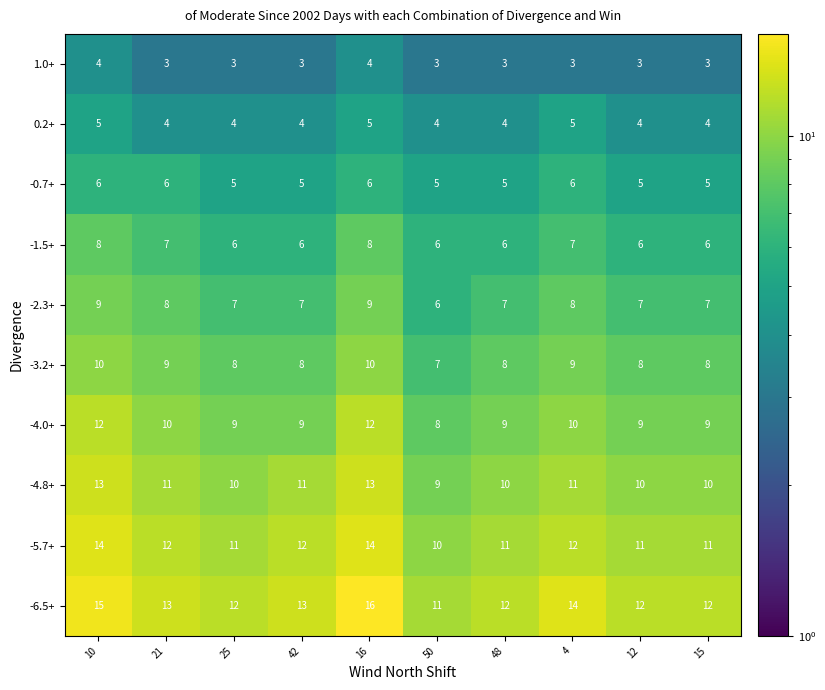

What is the difference between the highest and lowest values at 25?

9